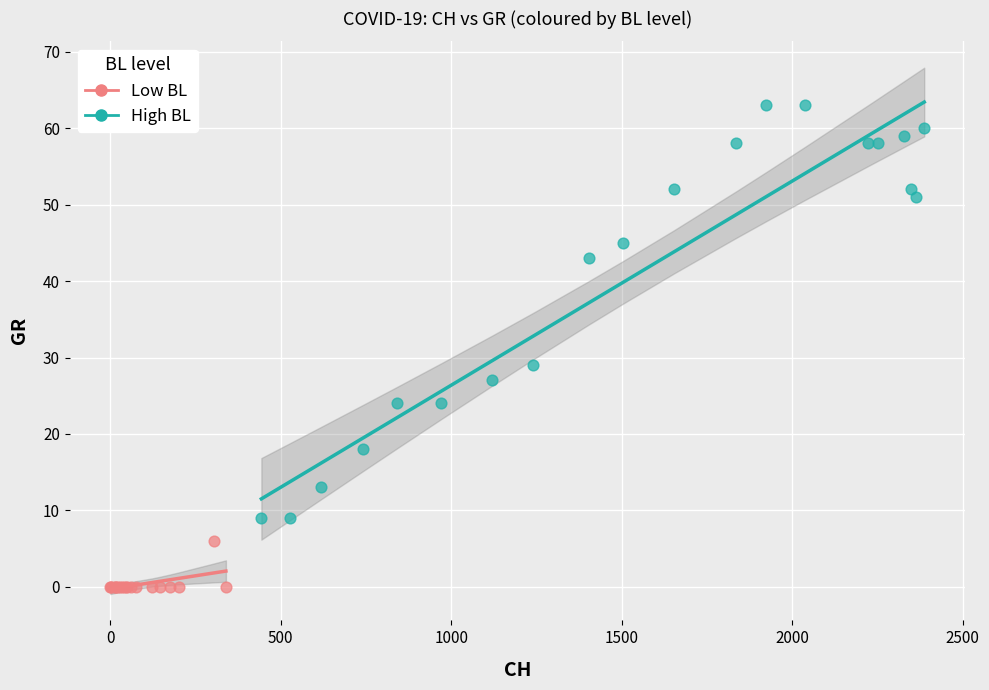

What are all the series names shown in the legend?

Low BL, High BL